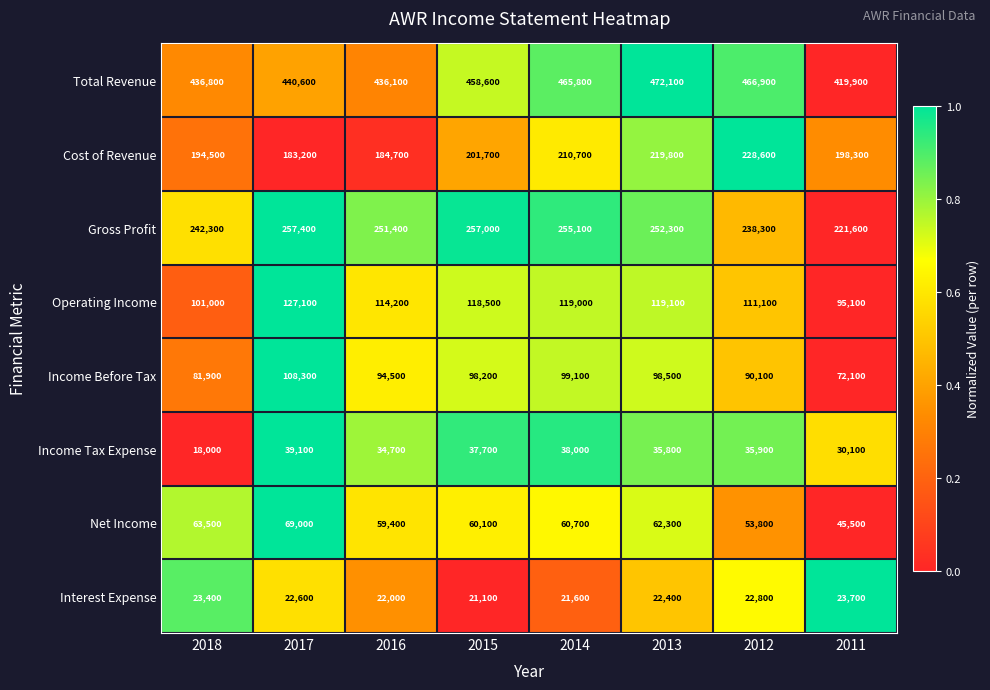

At which label does Net Income first exceed 60700?

2018